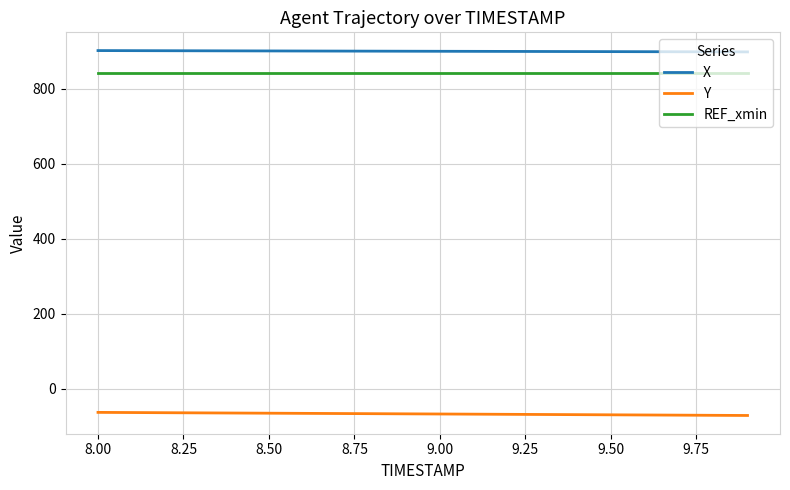

List the series in order of their peak value, lowest first.

Y, REF_xmin, X